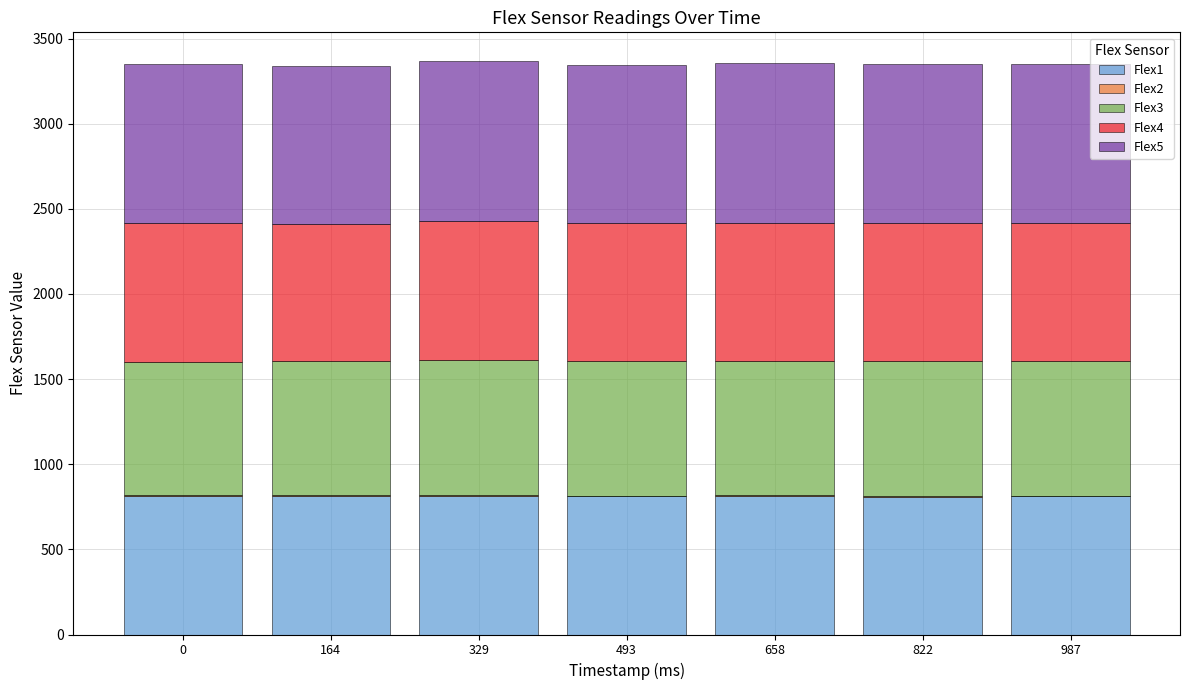

The Flex1 series shows 811.6 at 658. True or false?

True